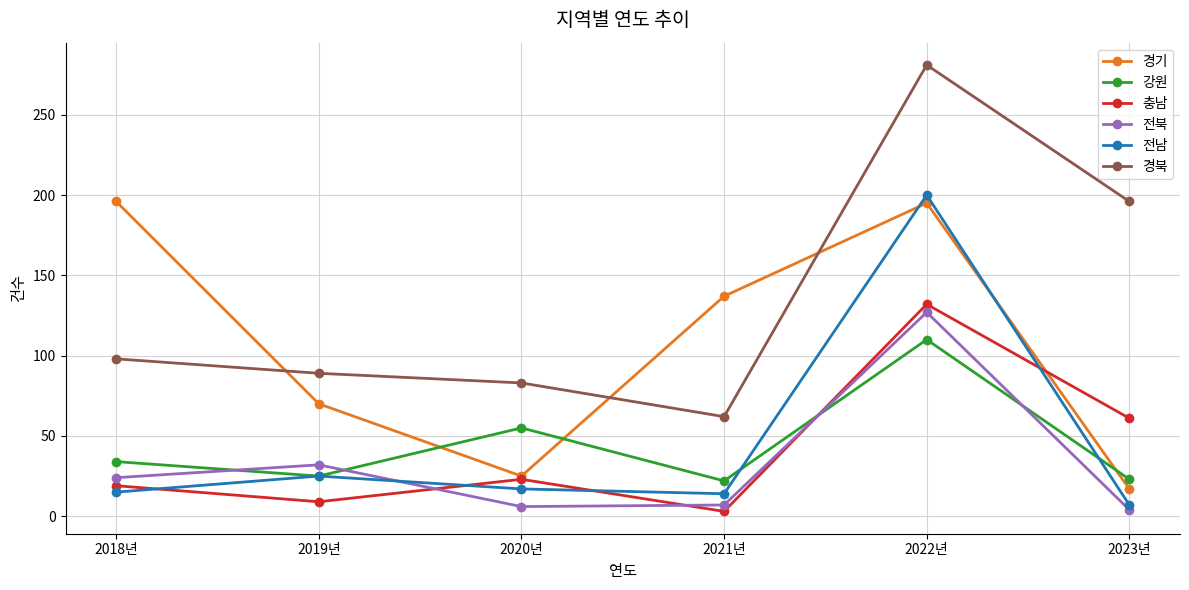

How many interior local peaks does the 강원 series have?

2